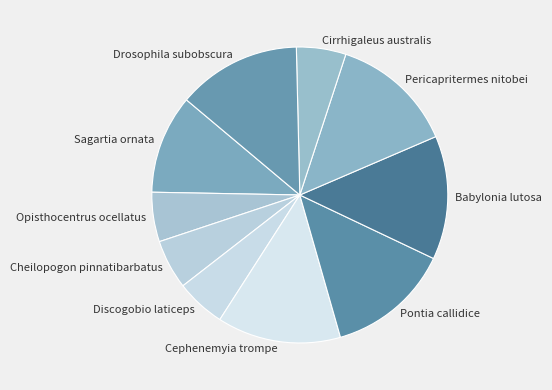

The Sagartia ornata slice represents 20% of the pie. True or false?

False